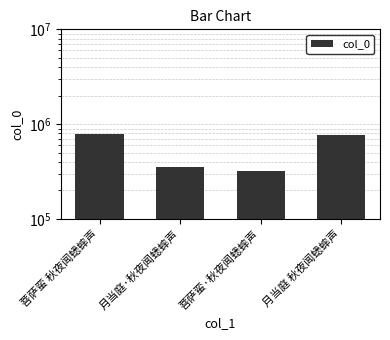

Are the bars horizontal?

No